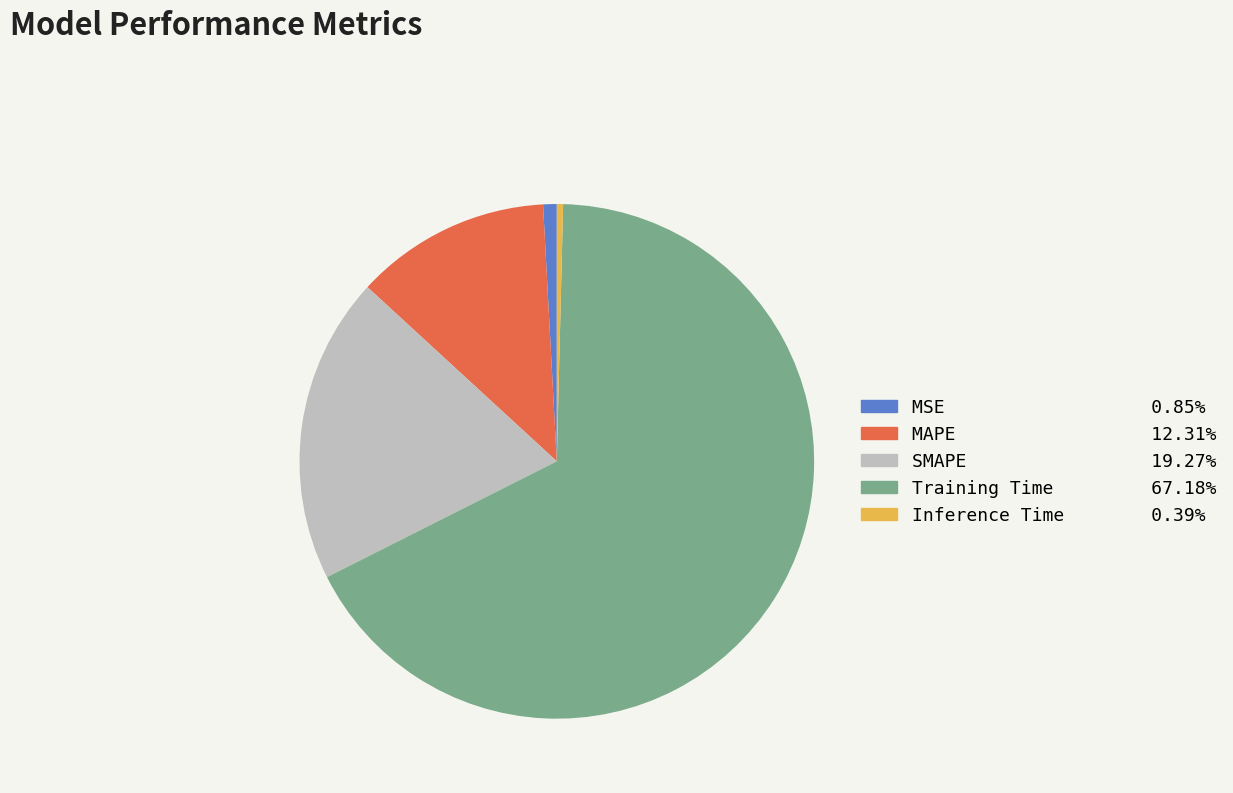

Which slice is the largest?

Training Time